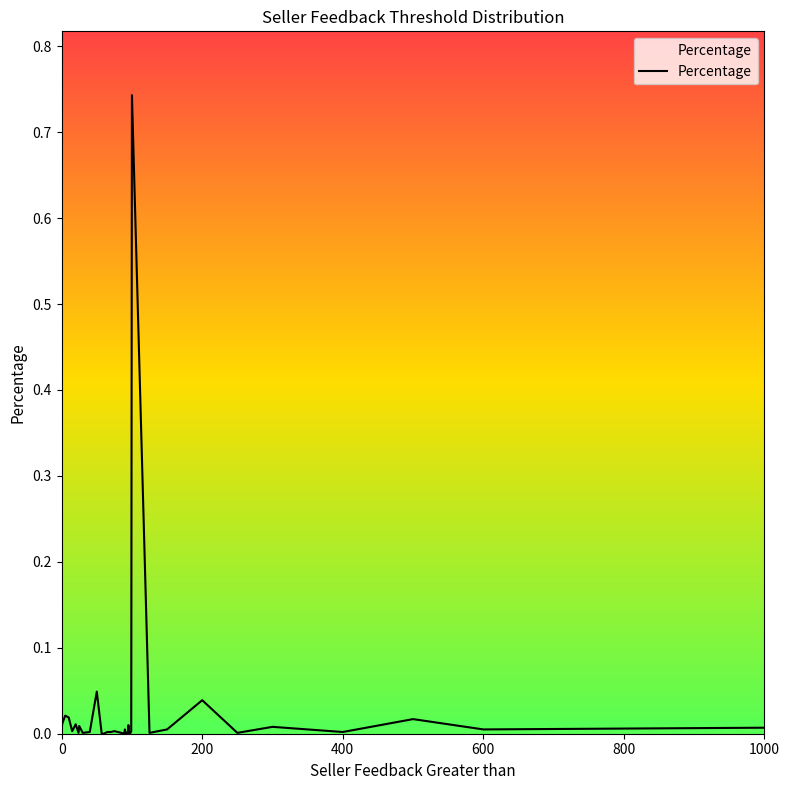

How many points are higher than both their immediate neighbors (excluding endpoints)?

11